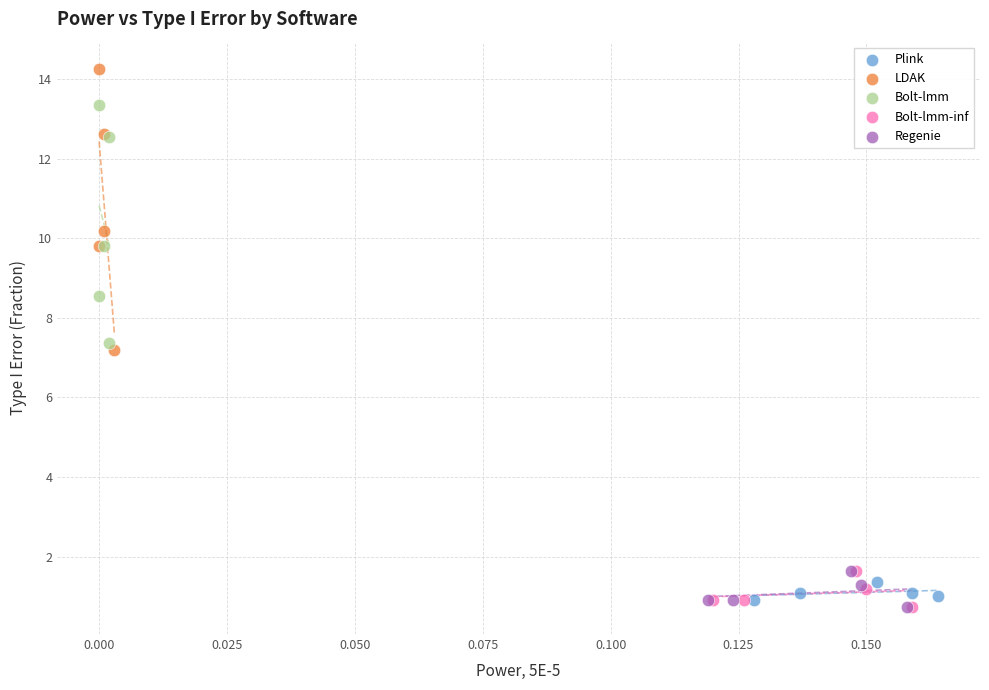

Which series has the widest spread of Y values?

LDAK